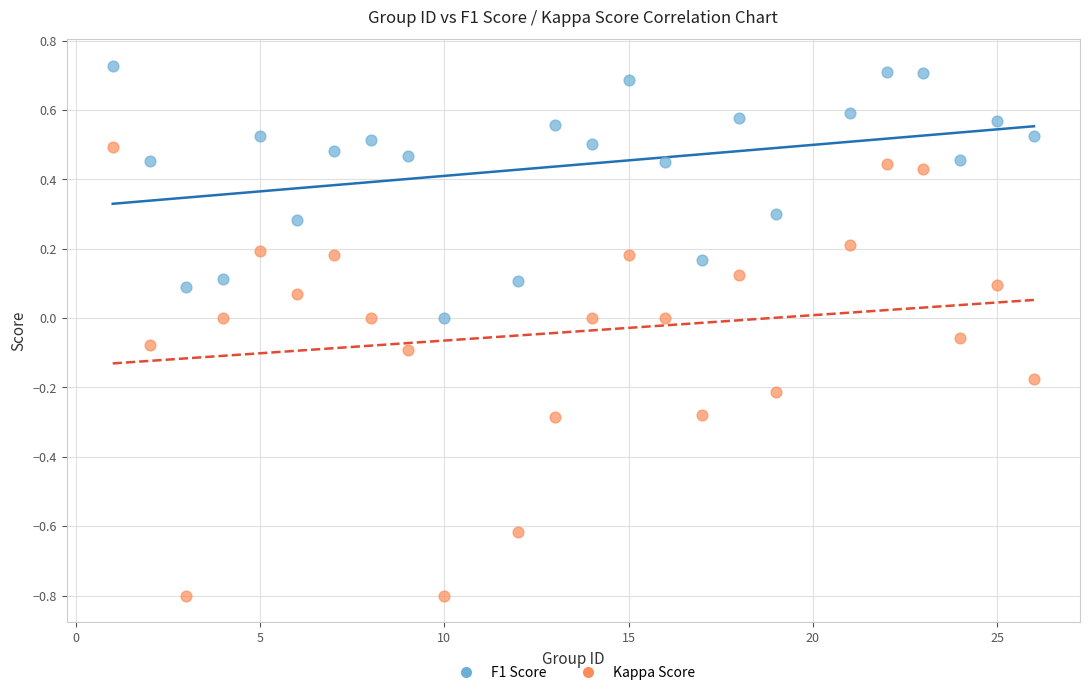

Which series reaches the maximum Y coordinate?

F1 Score